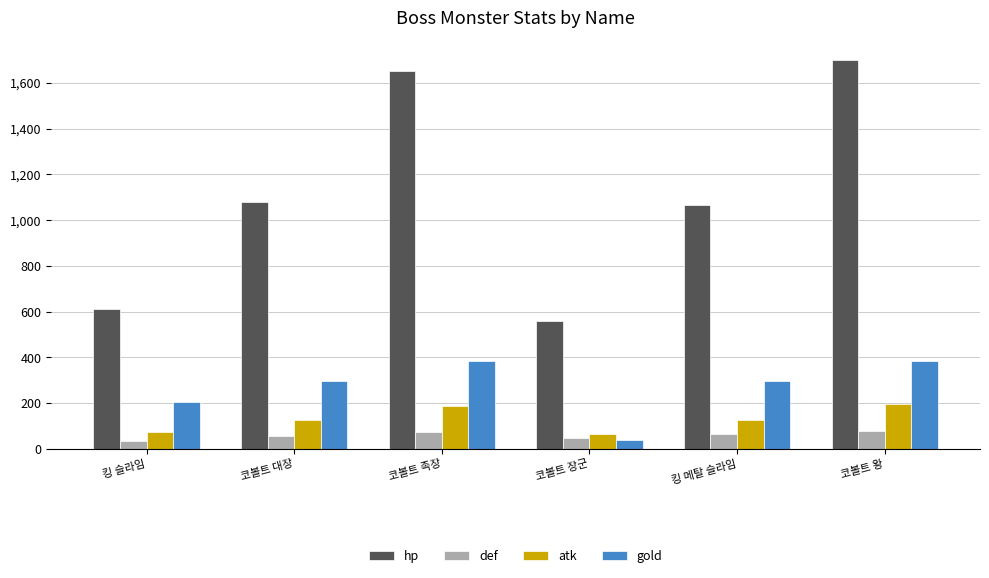

Is it true that def equals 48 at 코볼트 장군?

True